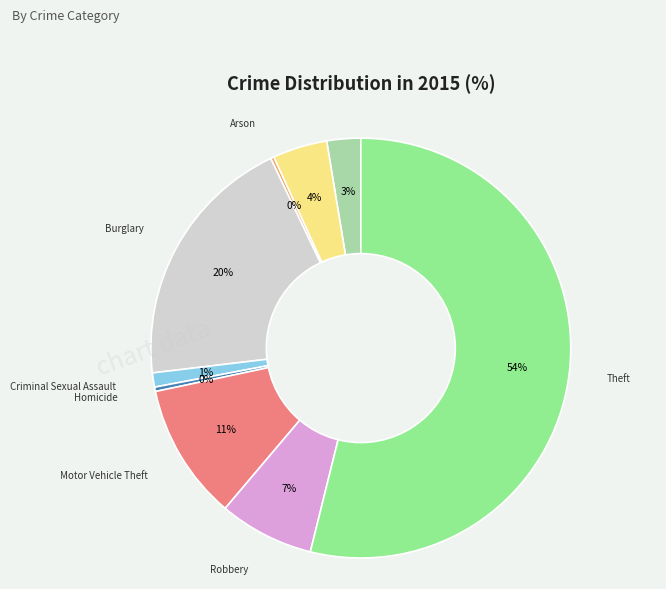

To the nearest percent, what is the combined percentage of Homicide and Aggravated Assault?

3%